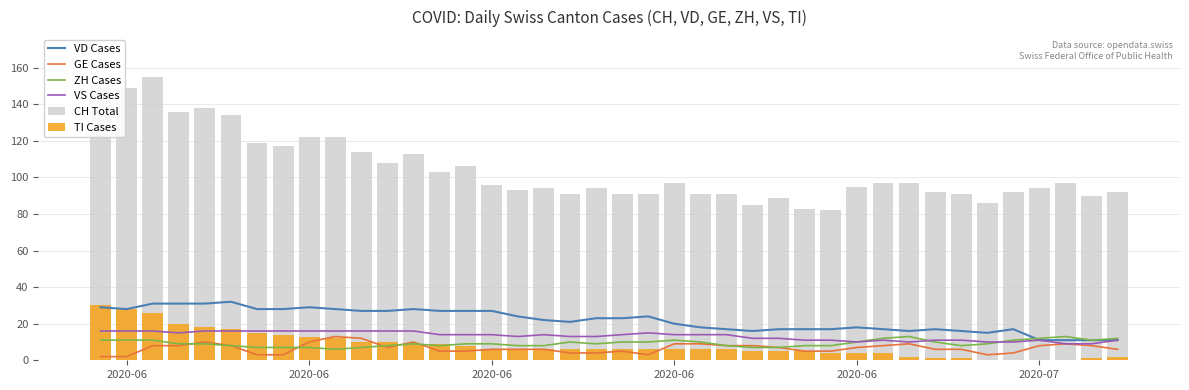

What is the sum of all ZH Cases values?

371